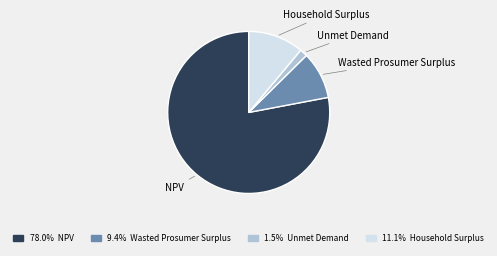

Which slice represents more than half of the pie?

NPV